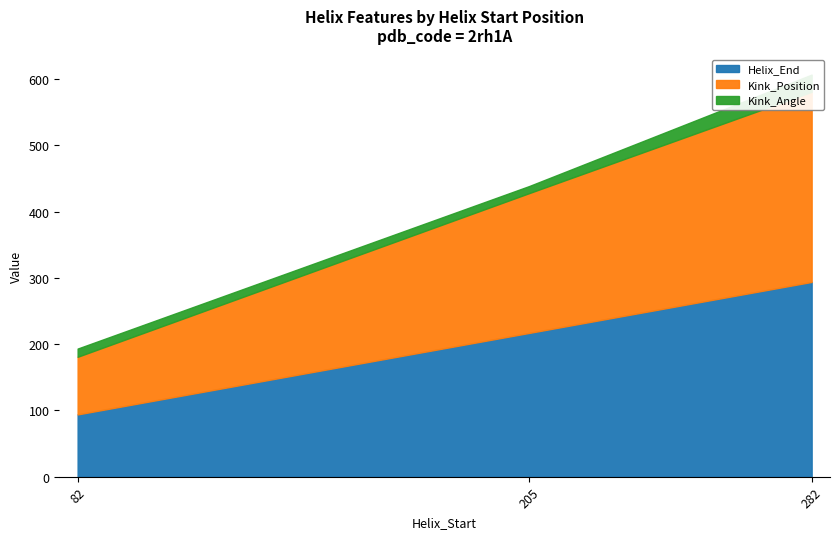

Which category has the lowest value across all series?

205